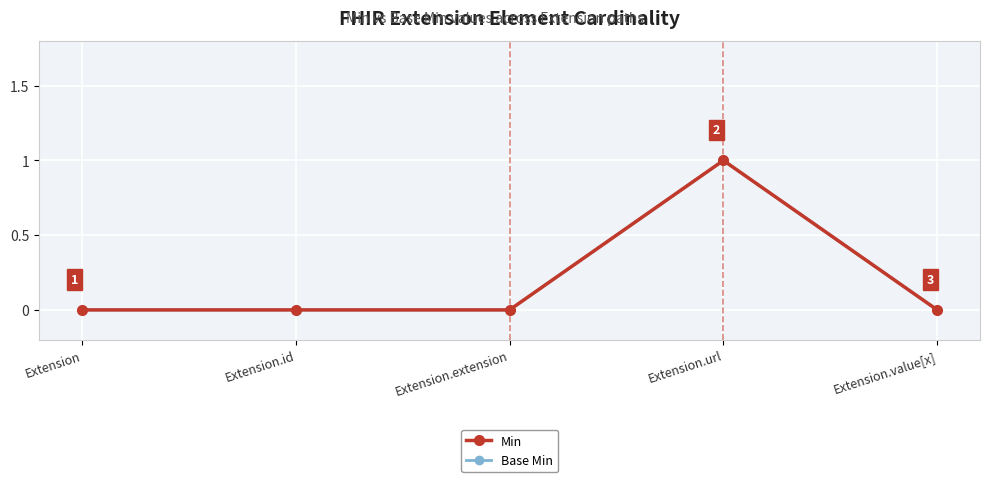

Reading right to left, list all the values displayed in this chart.

Min: Extension.value[x]=0	Extension.url=1	Extension.extension=0	Extension.id=0	Extension=0
Base Min: Extension.value[x]=0	Extension.url=1	Extension.extension=0	Extension.id=0	Extension=0